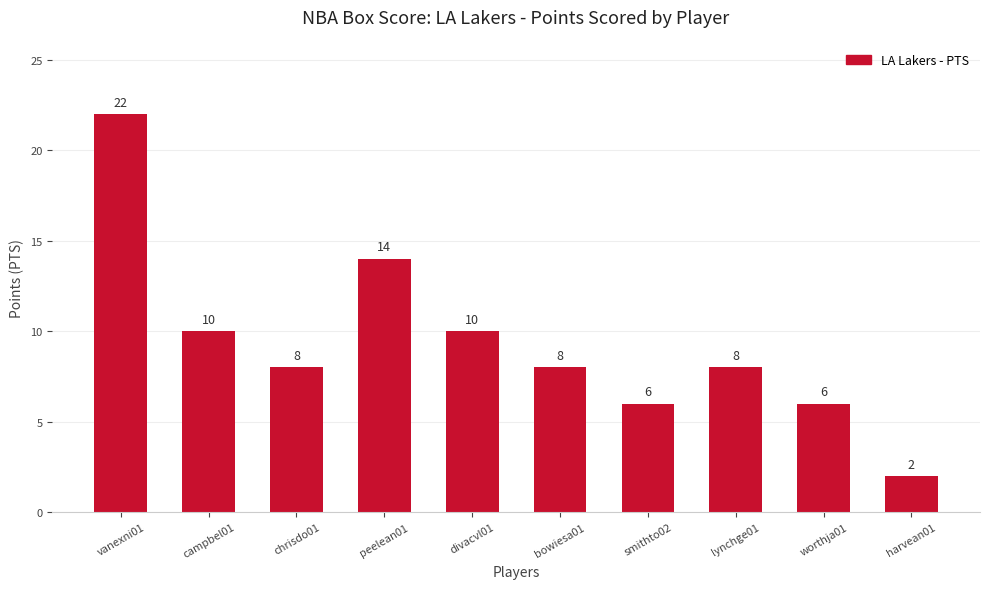

The chart shows a value of 2 at bowiesa01. True or false?

False